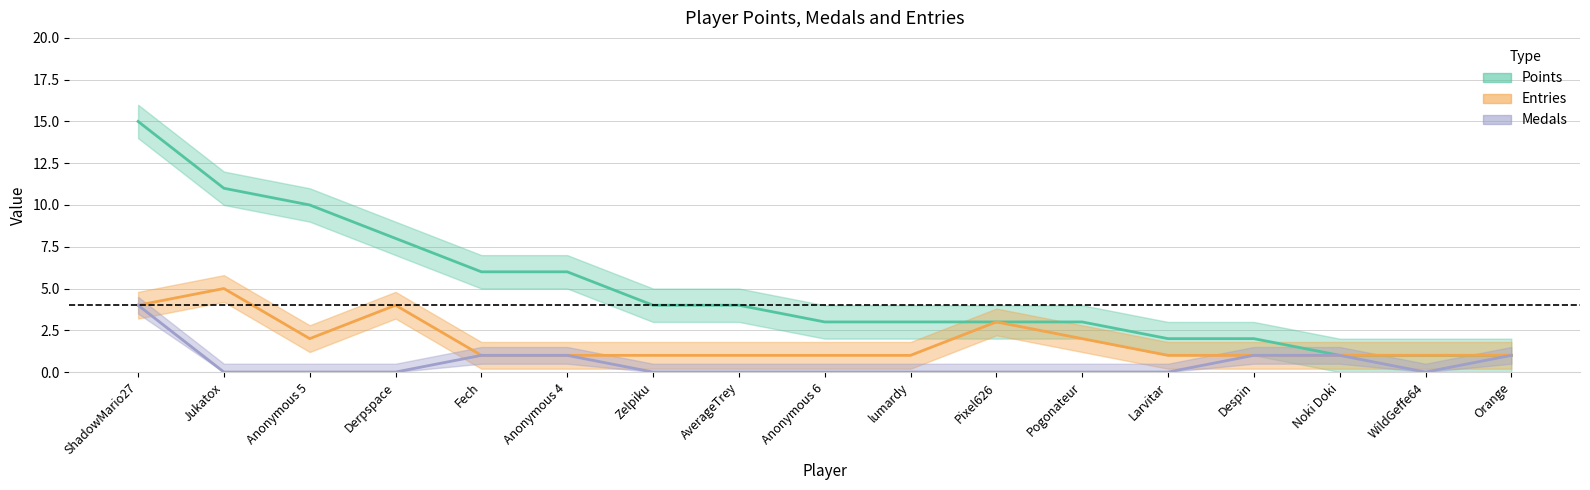

What is the label of the 13th point from the left?

Larvitar